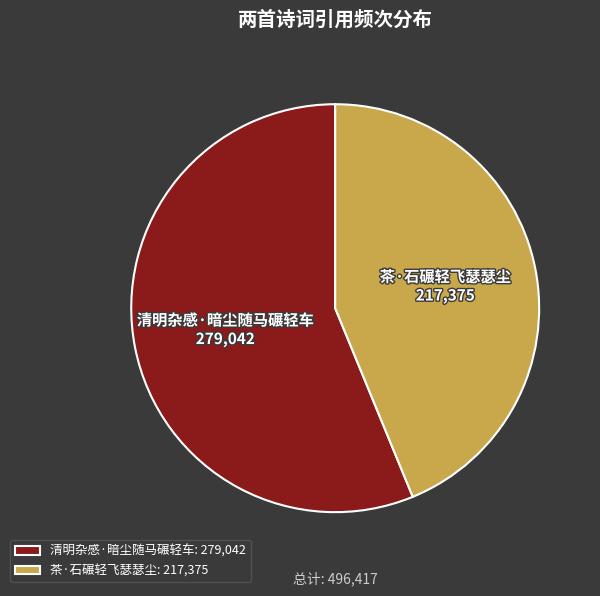

True or false: 茶·石碾轻飞瑟瑟尘 accounts for 44% of the total.

True